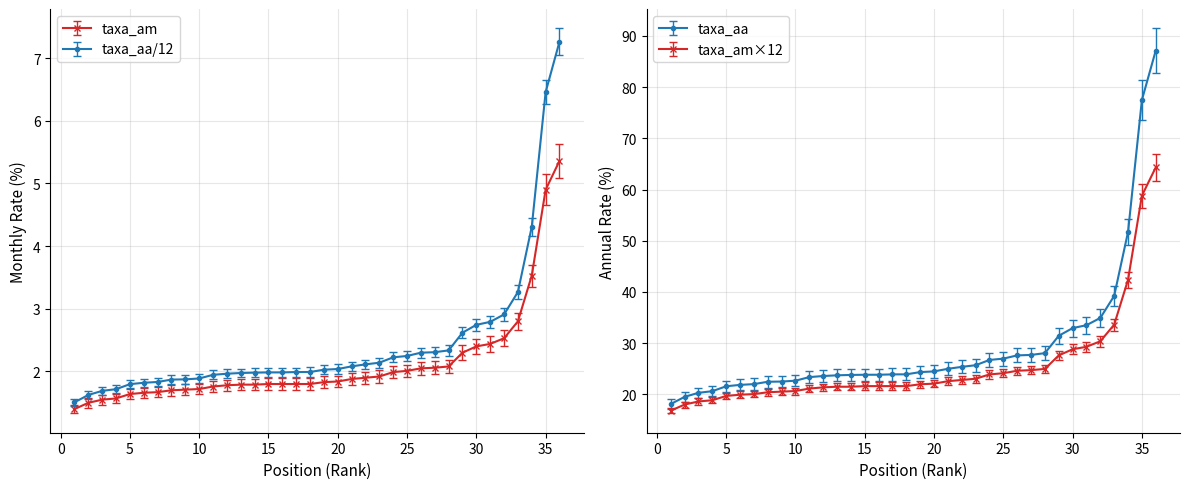

What is the minimum value for taxa_am?

1.4